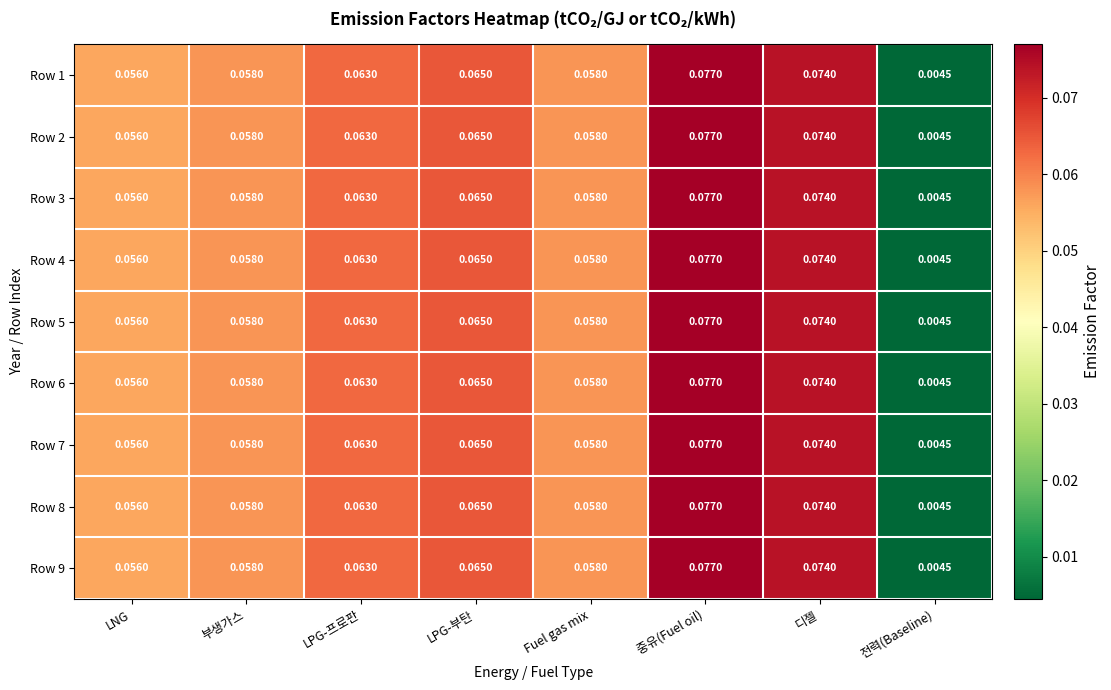

Which label corresponds to the largest value in the chart?

중유(Fuel oil)